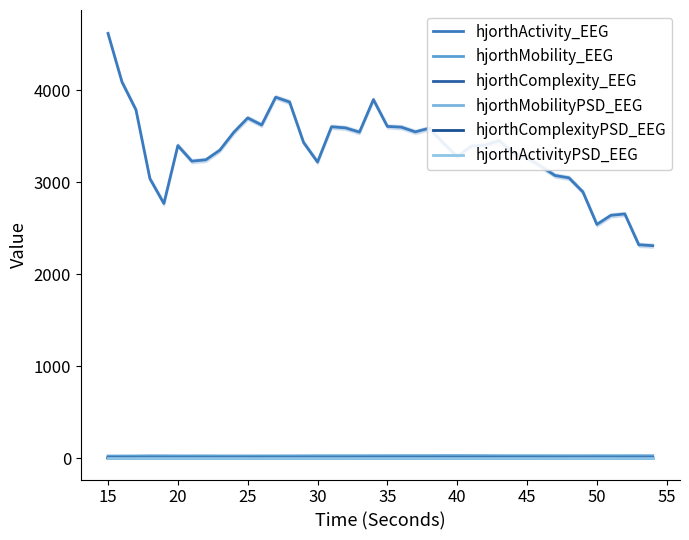

Reading left to right, list all the values displayed in this chart.

hjorthActivity_EEG: 4616.5	4089.2	3786.6	3038.1	2768.3	3398.0	3228.4	3242.7	3347.5	3541.9	3698.2	3621.6	3923.4	3871.2	3431.4	3219.4	3602.0	3590.3	3544.0	3897.7	3606.1	3597.9	3546.9	3586.2	3427.0	3277.3	3391.5	3402.2	3451.5	3321.4	3264.8	3172.4	3072.6	3047.1	2893.7	2540.7	2639.5	2654.4	2319.2	2309.9
hjorthMobility_EEG: 23.2	23.4	24.2	25.7	25.4	24.7	24.7	24.9	24.4	24.1	24.4	24.5	24.6	24.8	25.7	25.9	26.1	26.2	26.1	26.8	27.0	27.1	27.3	27.4	27.9	27.8	27.6	27.1	26.4	26.4	26.3	26.2	26.0	26.0	25.8	26.5	26.3	26.3	26.7	26.4
hjorthComplexity_EEG: 2.2	2.2	2.2	2.1	2.1	2.2	2.2	2.1	2.2	2.2	2.2	2.2	2.1	2.2	2.2	2.2	2.1	2.1	2.1	2.1	2.1	2.1	2.1	2.1	2.1	2.1	2.1	2.2	2.2	2.2	2.2	2.2	2.2	2.2	2.3	2.2	2.2	2.2	2.2	2.2
hjorthMobilityPSD_EEG: 1.4	1.5	1.6	1.7	1.6	1.6	1.6	1.8	1.7	1.7	1.6	1.6	1.7	1.7	1.7	1.6	1.6	1.6	1.5	1.2	1.3	1.1	1.3	1.1	1.2	1.1	1.2	1.1	1.2	1.4	1.4	1.6	1.6	1.8	1.8	1.8	1.8	1.6	1.7	1.5
hjorthComplexityPSD_EEG: 2.1	2.0	1.9	1.9	1.8	1.9	1.9	1.9	1.9	1.9	1.9	1.9	1.8	1.9	2.0	2.0	2.0	2.0	2.1	2.2	2.2	2.3	2.4	2.5	2.4	2.5	2.5	2.5	2.4	2.3	2.2	2.1	2.1	1.9	1.7	1.8	1.8	2.0	1.9	2.0
hjorthActivityPSD_EEG: 0.0	0.0	0.0	0.0	0.0	0.0	0.0	0.0	0.0	0.0	0.0	0.0	0.0	0.0	0.0	0.0	0.0	0.0	0.0	0.0	0.0	0.0	0.0	0.0	0.0	0.0	0.0	0.0	0.0	0.0	0.0	0.0	0.0	0.0	0.0	0.0	0.0	0.0	0.0	0.0